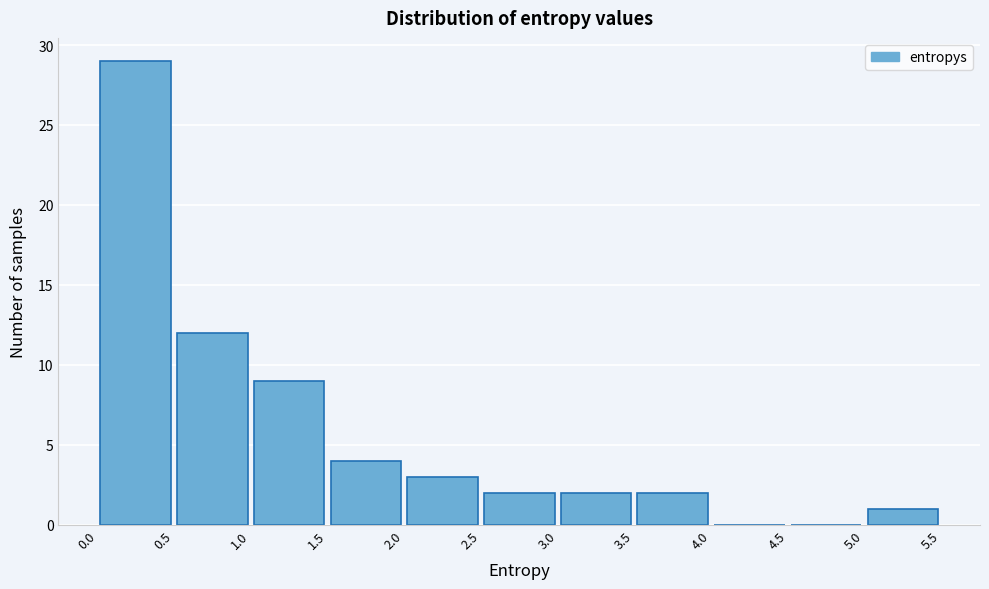

How tall is the bar that spans 1.5 to 2.0 on the x-axis? The values are not printed on the chart, so give them approximately, as read against the axis.

4